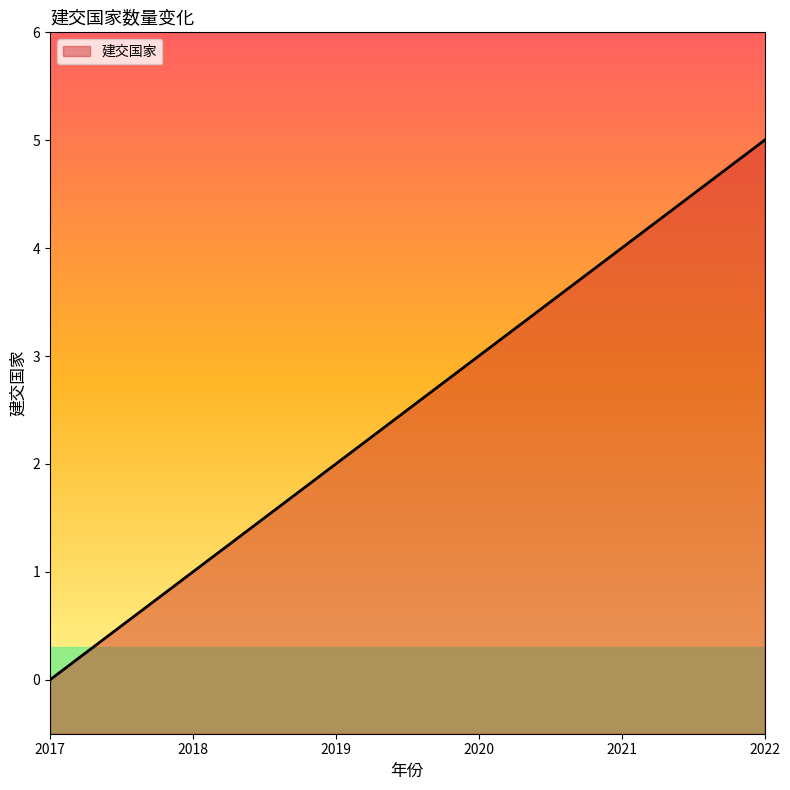

How many values are between 1 and 4?

4